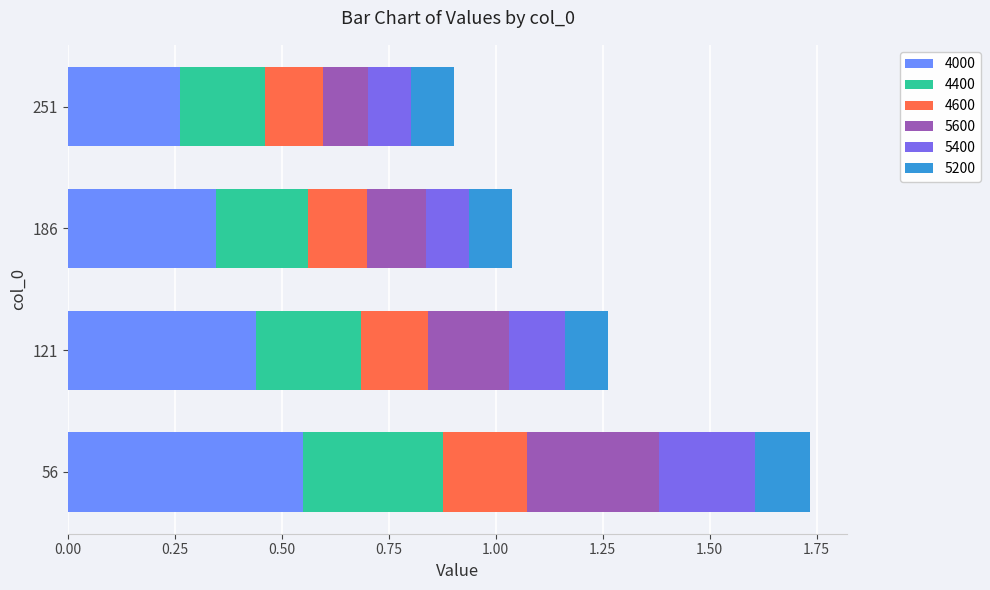

At which category is the sum across all series the highest?

56